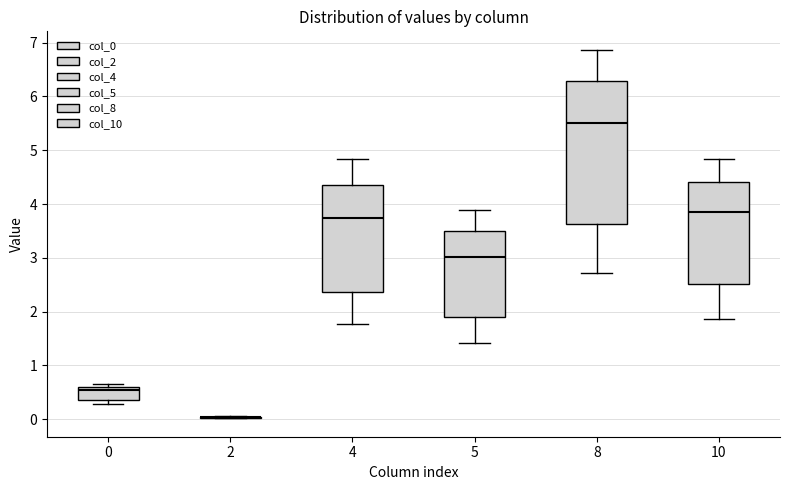

Reading left to right, read every box against the y-axis: the position of its median line, the range the box covers, and the ends of its whiskers. The values are not printed on the chart, so give them approximately, as read against the axis.

0: median 0.5, box 0.4 to 0.6, whiskers 0.3 to 0.7
2: box collapsed to a line at 0.0, whiskers 0.0 to 0.1
4: median 3.7, box 2.4 to 4.4, whiskers 1.8 to 4.8
5: median 3.0, box 1.9 to 3.5, whiskers 1.4 to 3.9
8: median 5.5, box 3.6 to 6.3, whiskers 2.7 to 6.9
10: median 3.9, box 2.5 to 4.4, whiskers 1.9 to 4.8